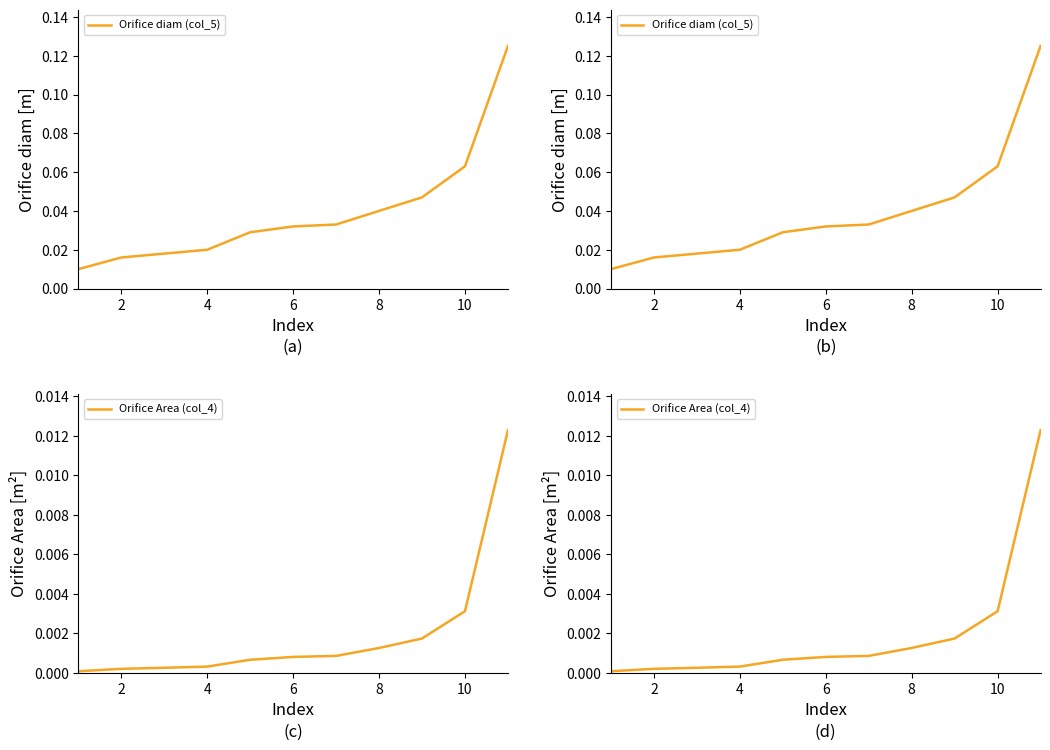

True or false: Orifice diam (col_5) and Orifice Area (col_4) intersect in this chart.

False